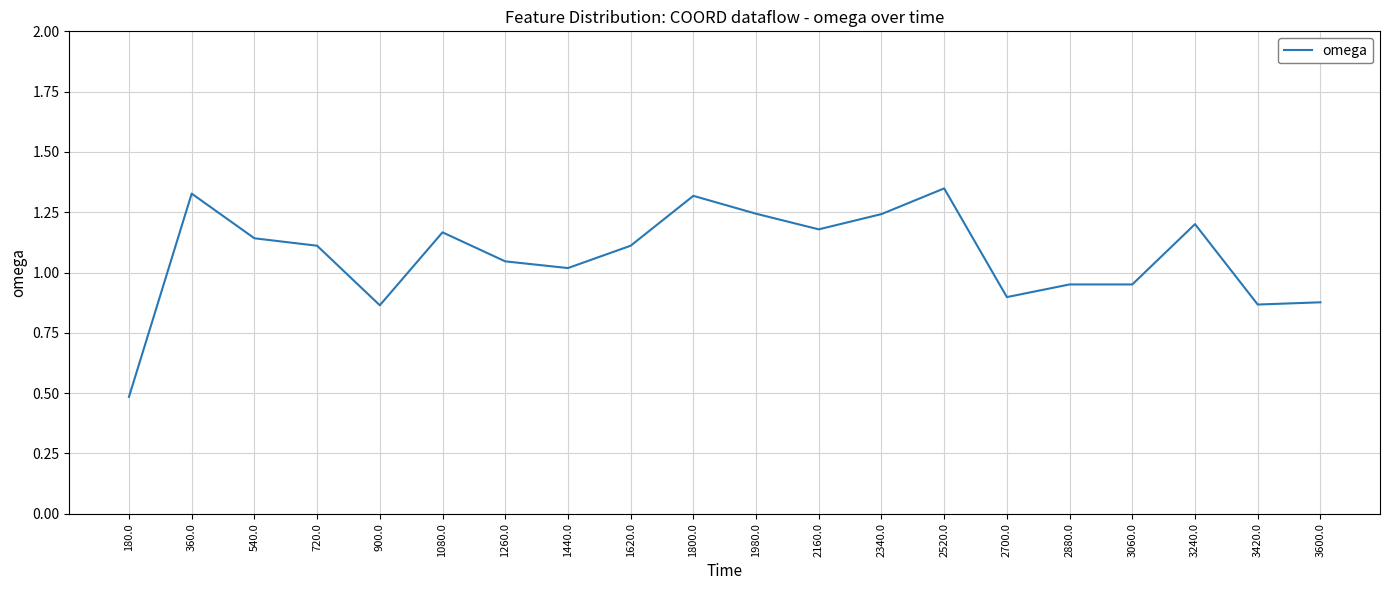

How many series are shown in this chart?

1